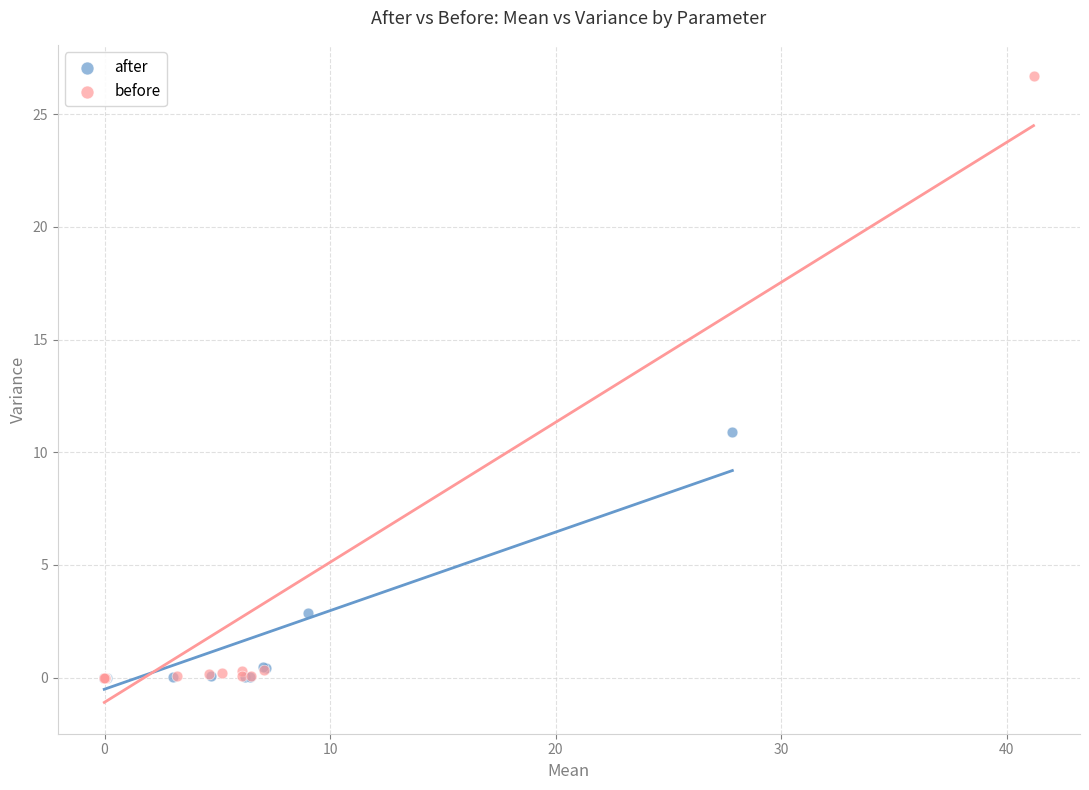

Which series has the widest spread of Y values?

before